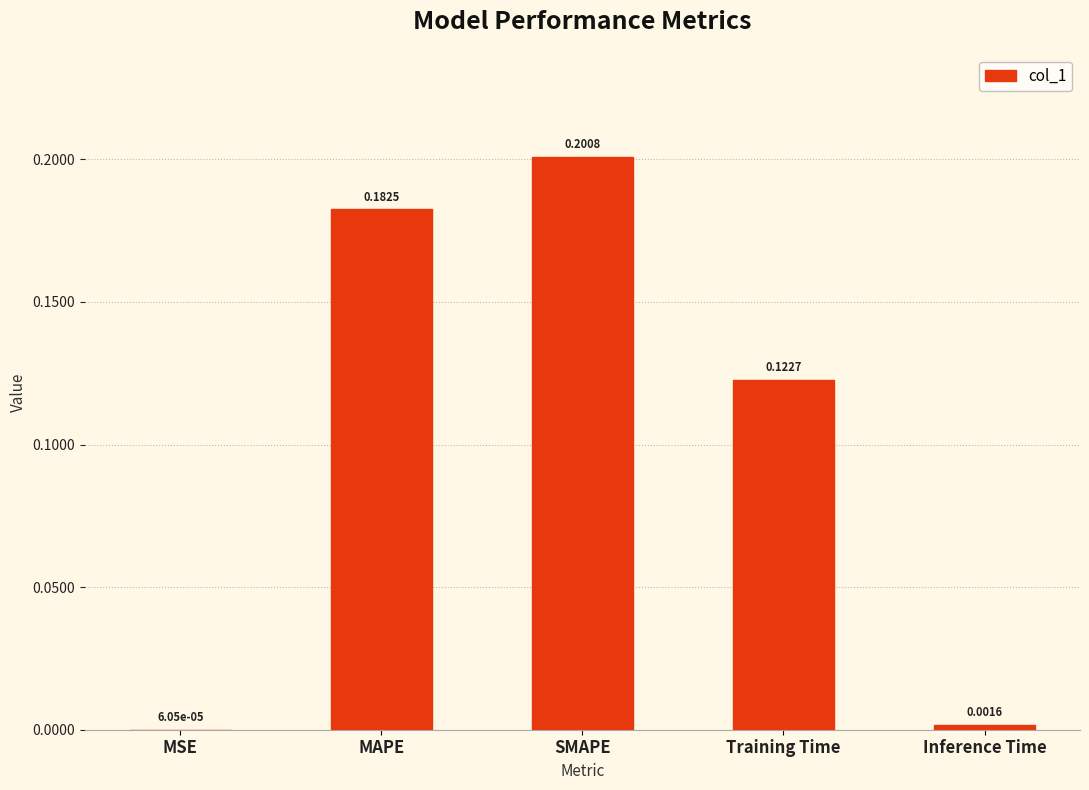

What is the sum of all values?

0.5